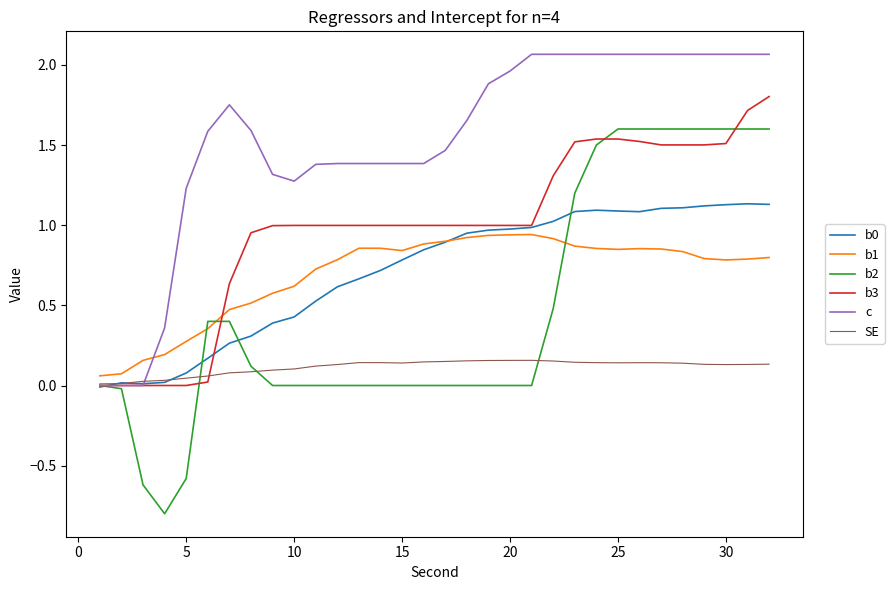

Which series has the largest total across all categories?

c